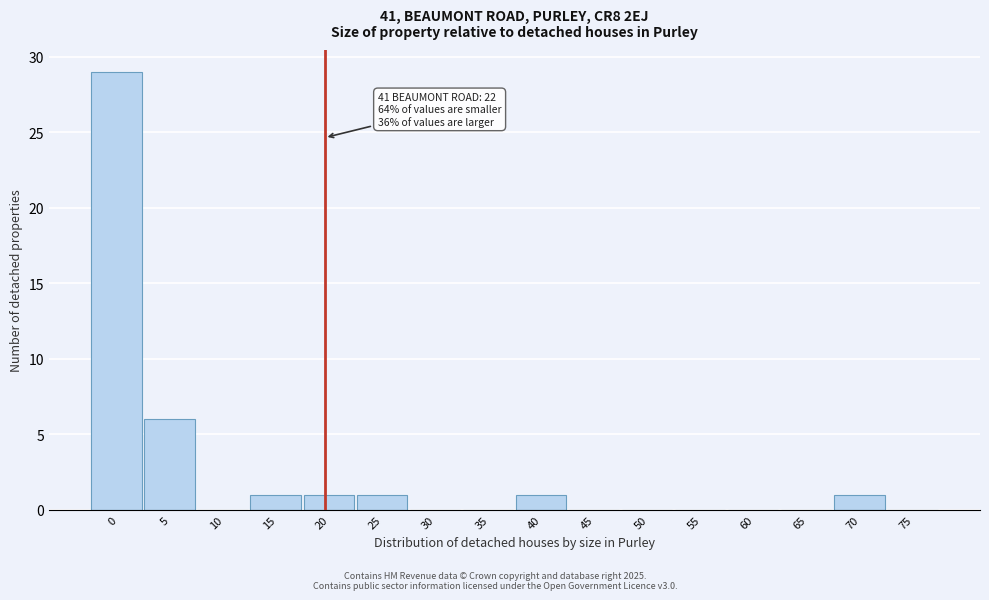

Reading left to right, what are all the values shown in this chart?

0=29	5=6	10=0	15=1	20=1	25=1	30=0	35=0	40=1	45=0	50=0	55=0	60=0	65=0	70=1	75=0